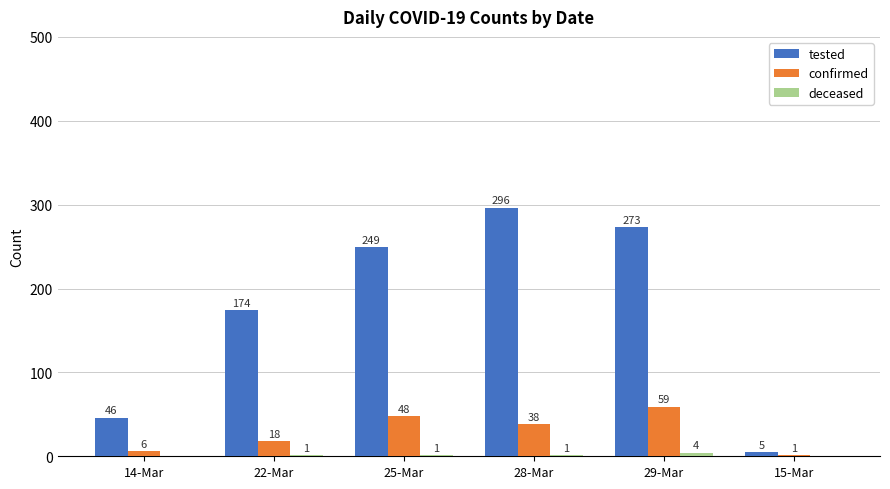

The value of tested at 29-Mar is 273. True or false?

True